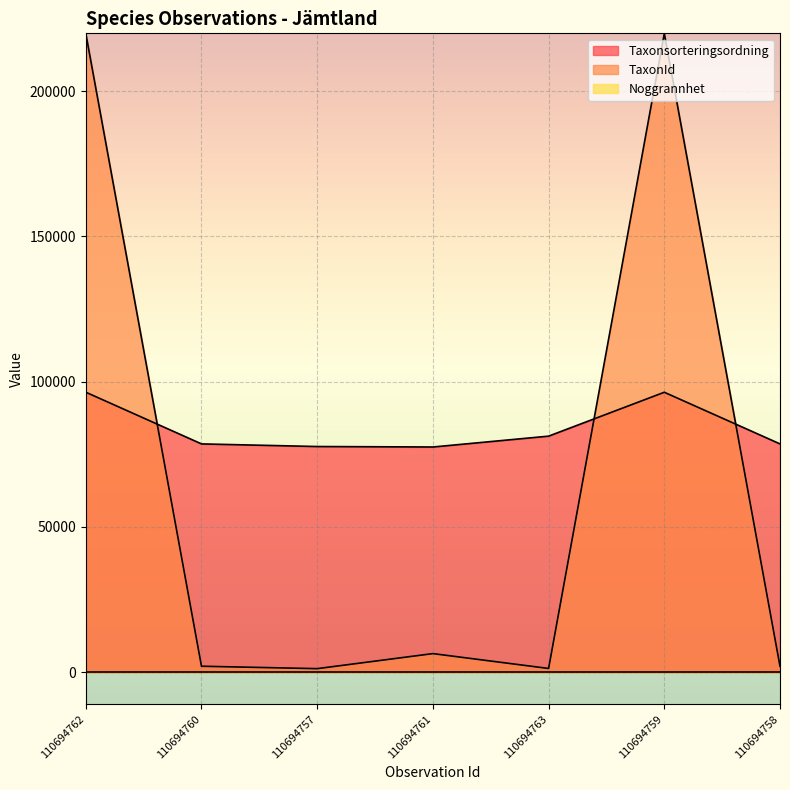

How many data points in TaxonId are above 2081?

3